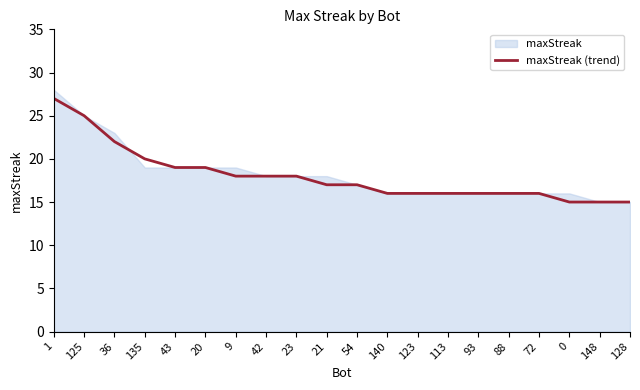

How many distinct data groups are displayed?

1